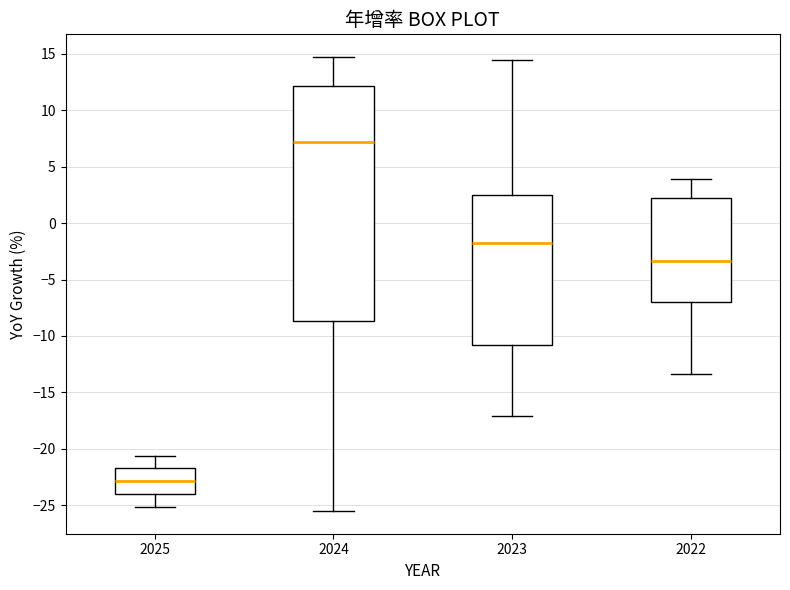

Where does the median line of the box at x = 2025 sit on the y-axis? The values are not printed on the chart, so give them approximately, as read against the axis.

-23.0